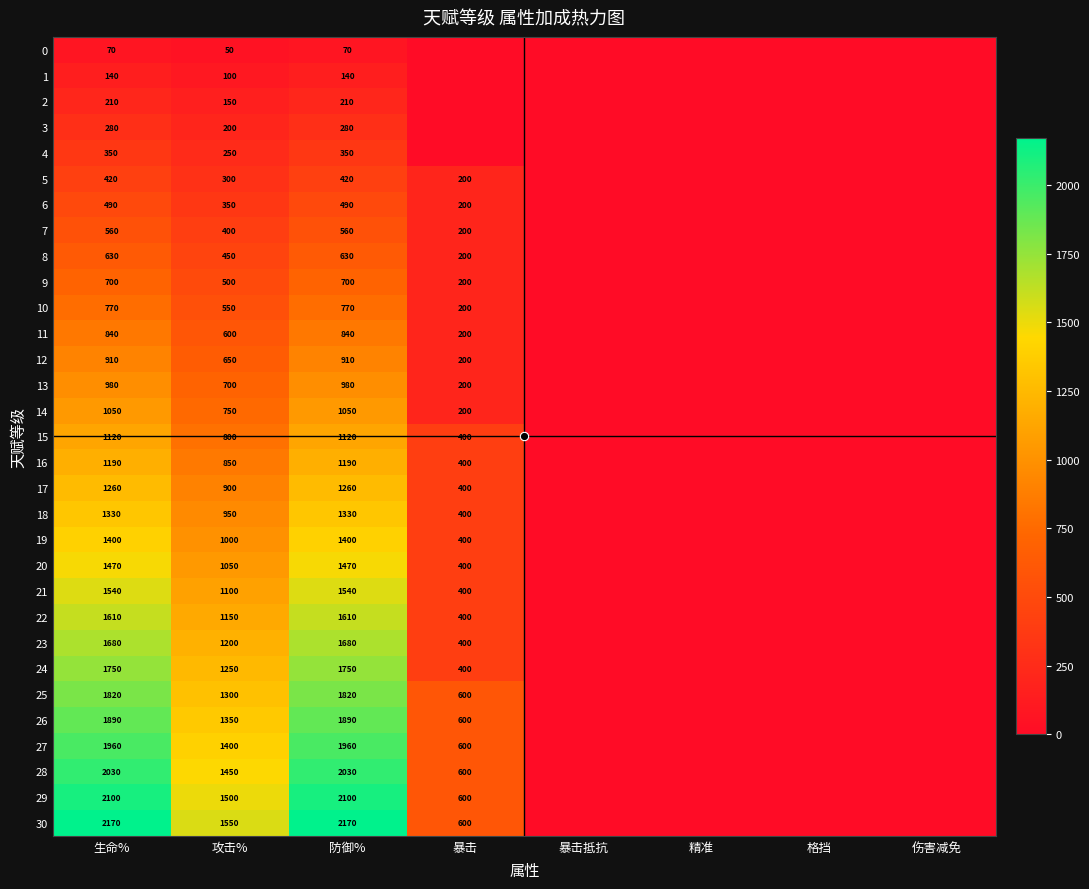

The 6 series shows 350 at 攻击%. True or false?

True